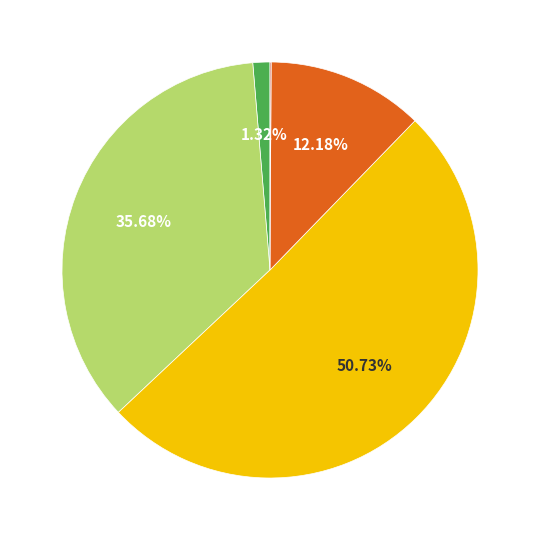

Does any single category account for the majority?

Yes